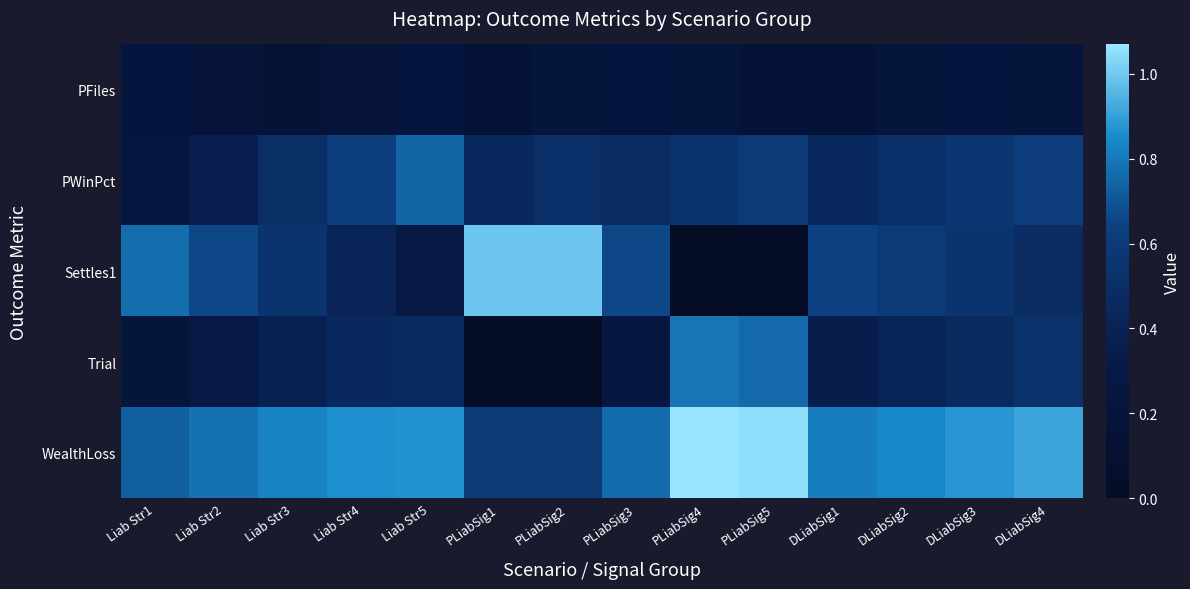

List the series in order of their peak value, highest first.

WealthLoss, Settles1, Trial, PWinPct, PFiles